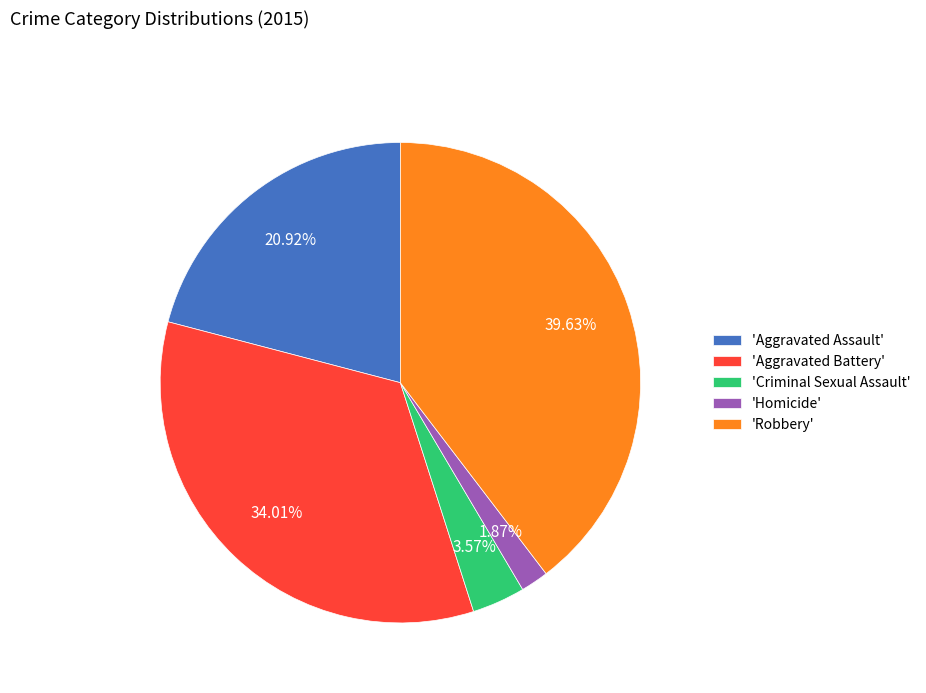

Is 'Robbery' the majority of the pie?

No